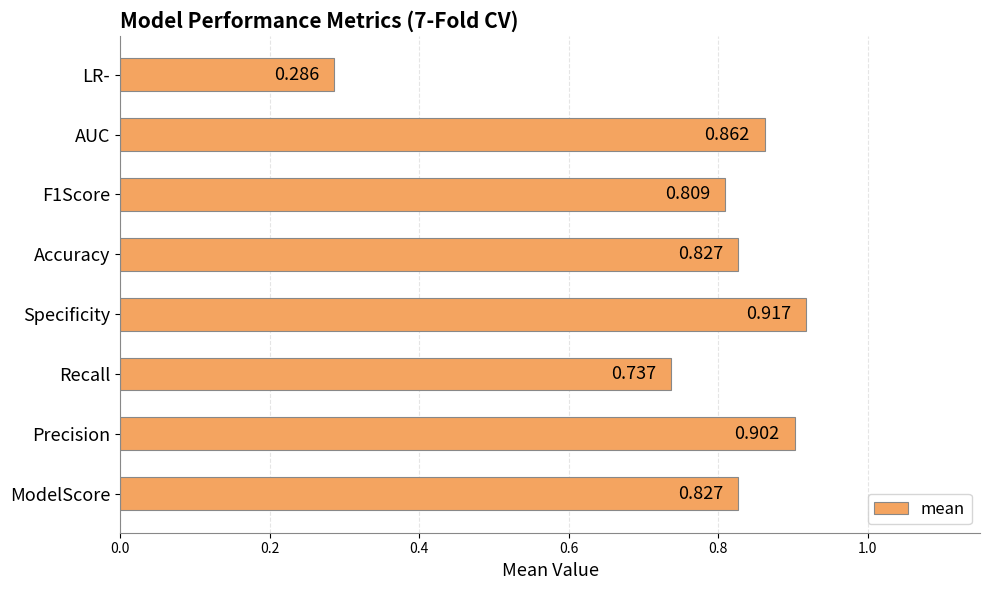

Where is the data nearest to the value 0?

LR-